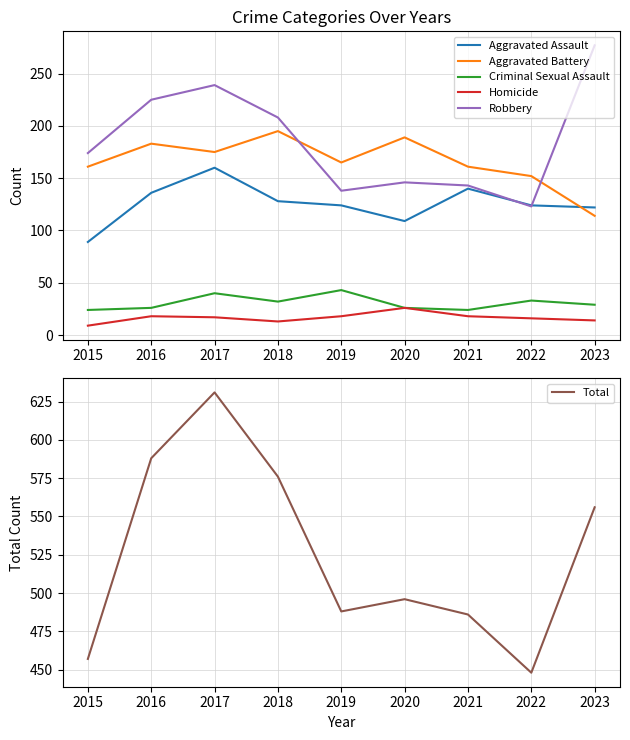

What is the difference between the maximum and second lowest values in the Aggravated Assault series?

51